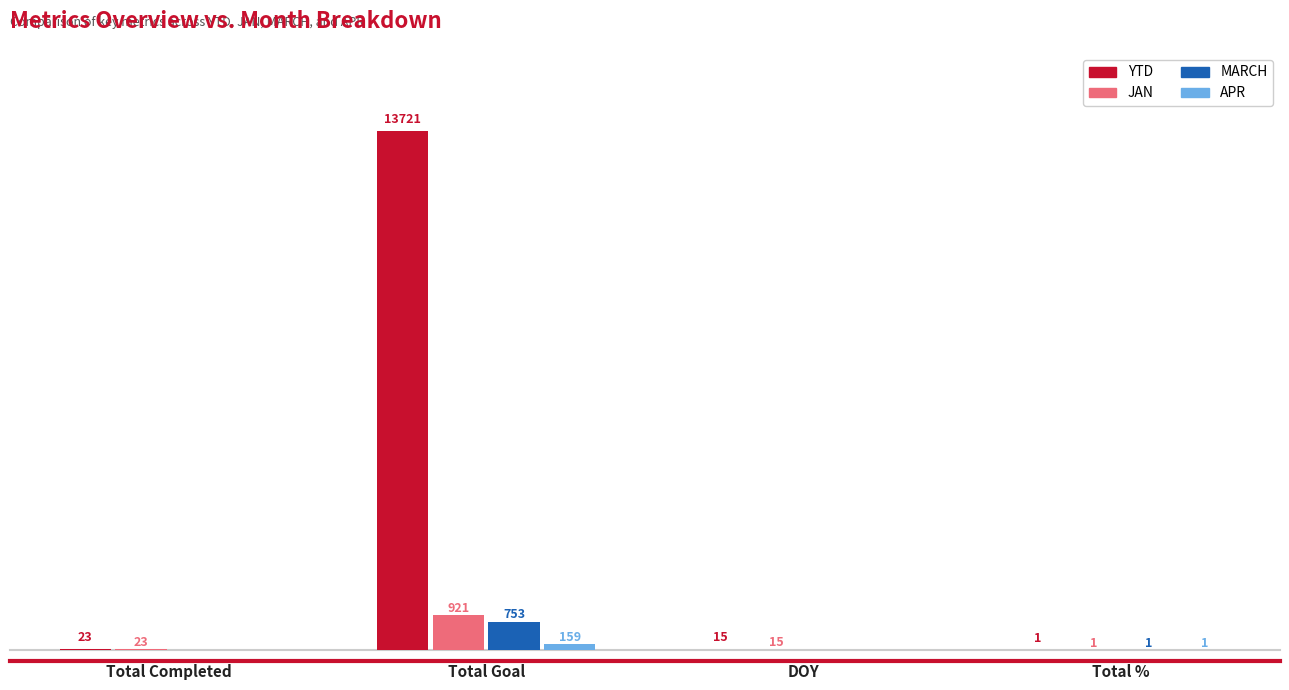

Is the value of YTD at Total Goal greater than the value of MARCH at Total %?

Yes